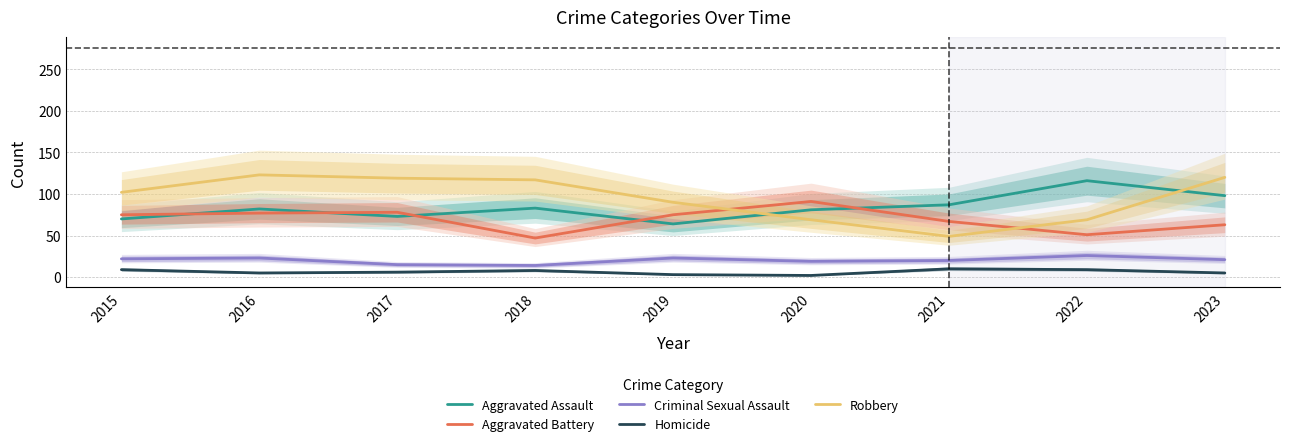

How many lines are shown in the chart?

5